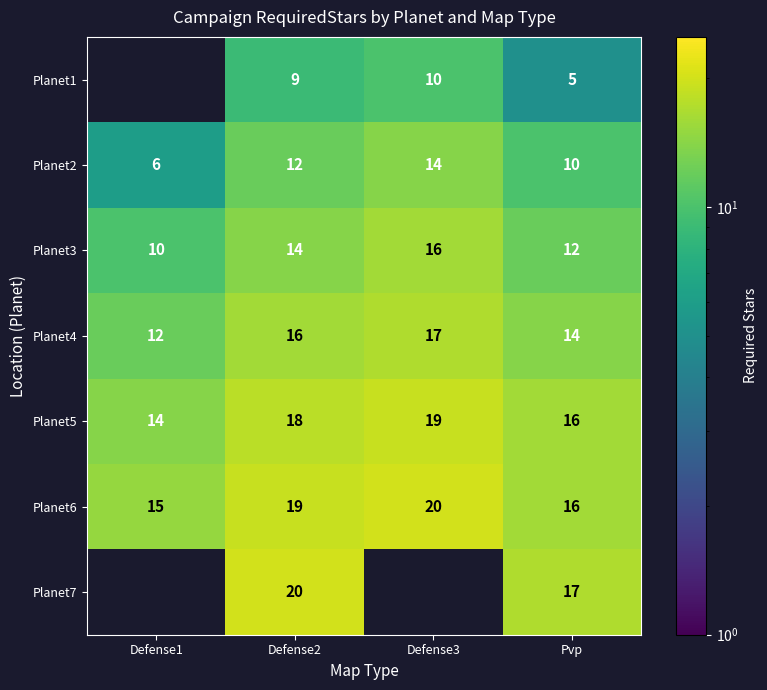

What is the sum of the Planet5 values at Defense2 and Defense3?

37